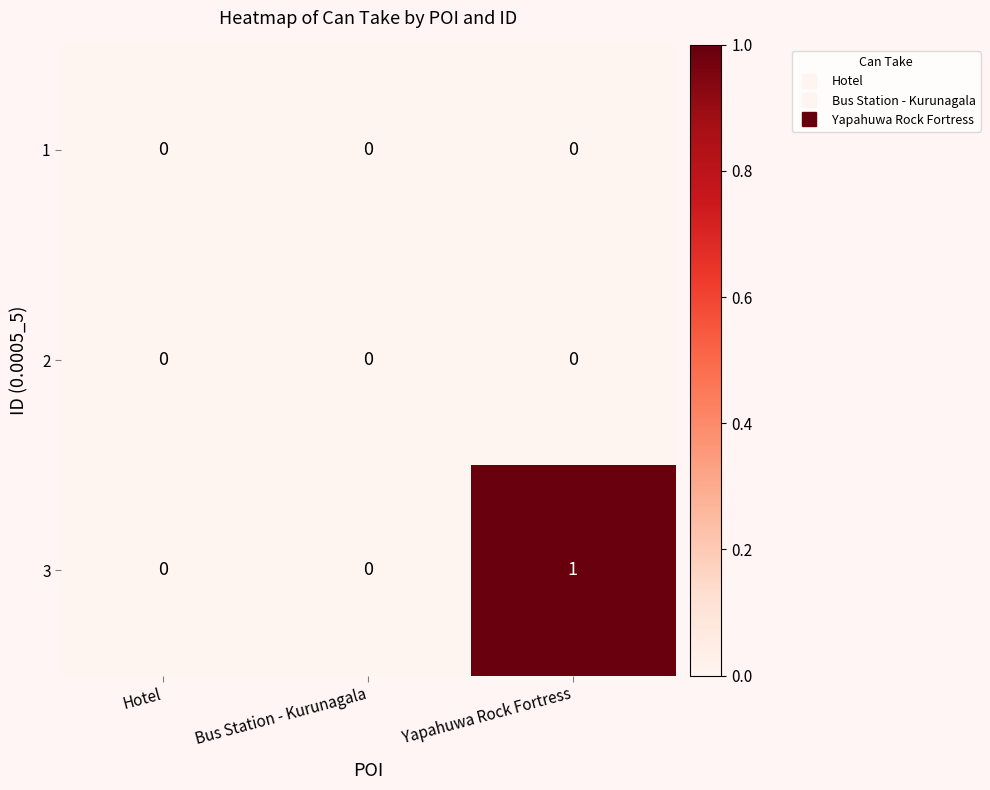

Which series has the widest spread of values?

3